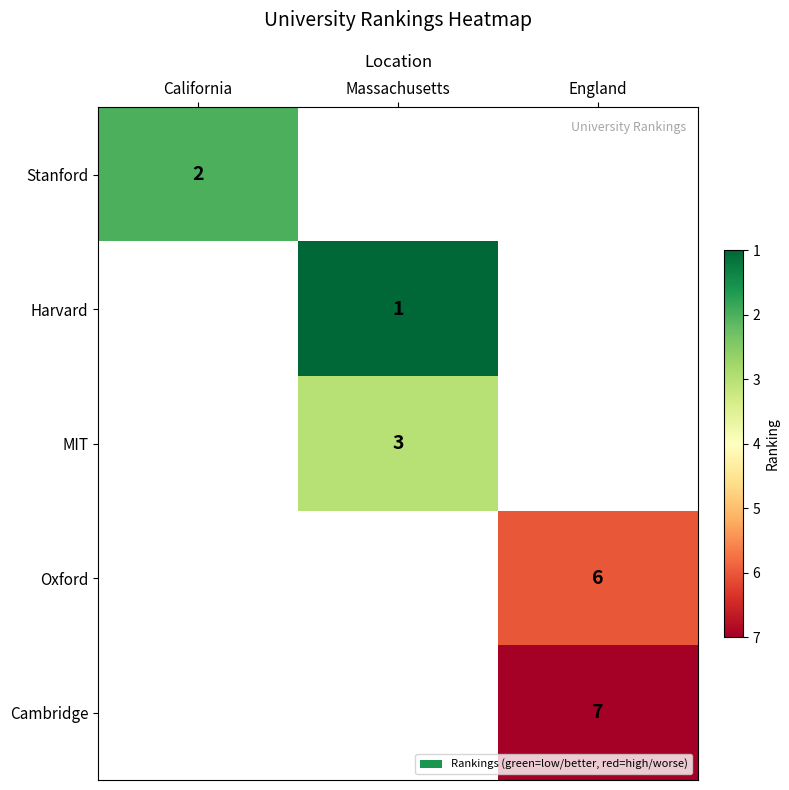

Is it true that Harvard equals 1 at Massachusetts?

True